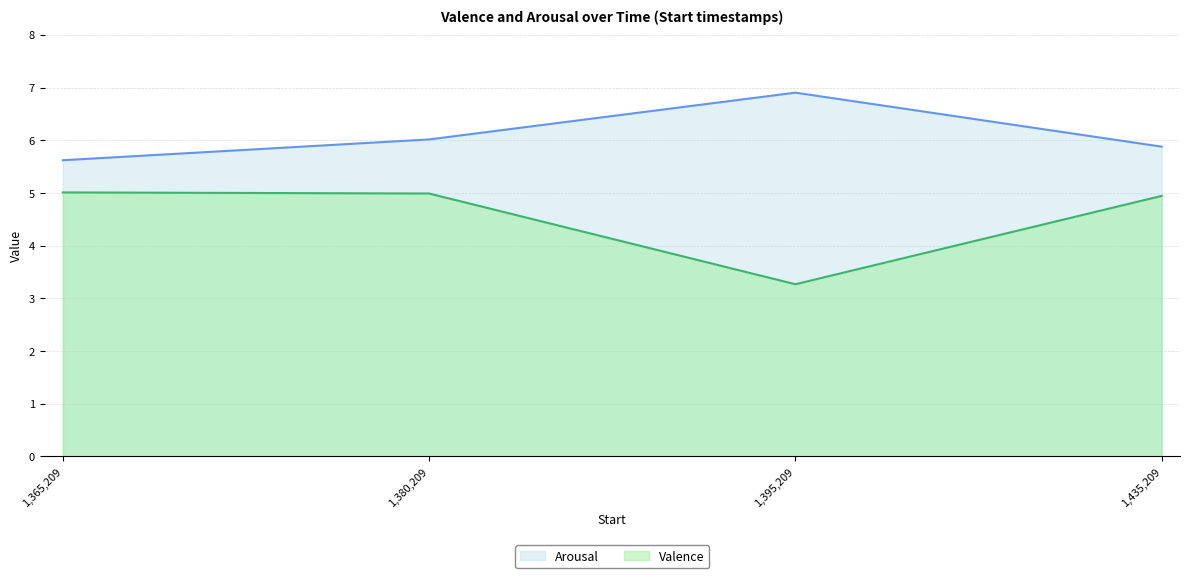

What is the highest value of the Valence series?

5.0